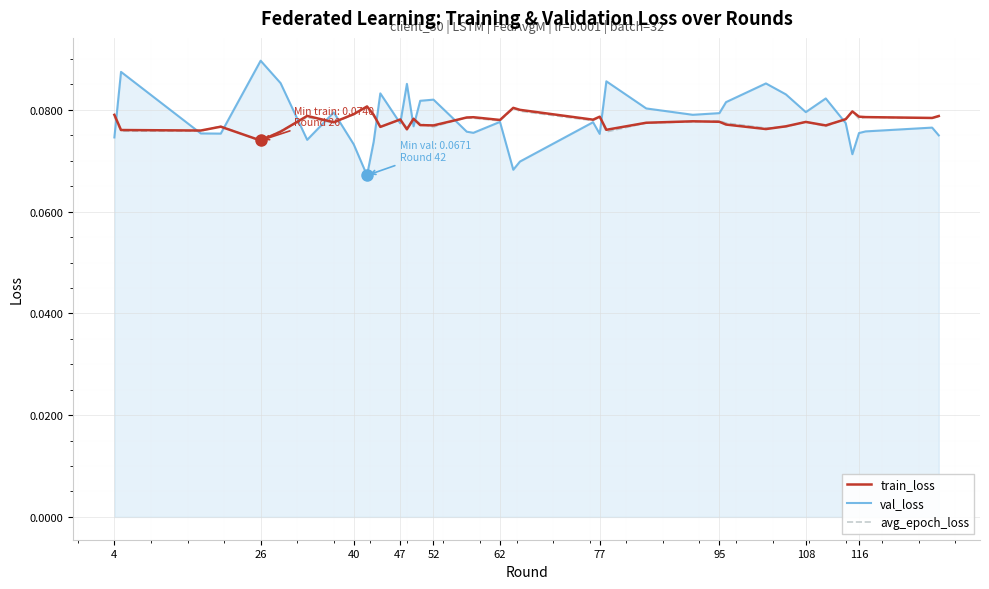

At which category is the sum across all series the highest?

26